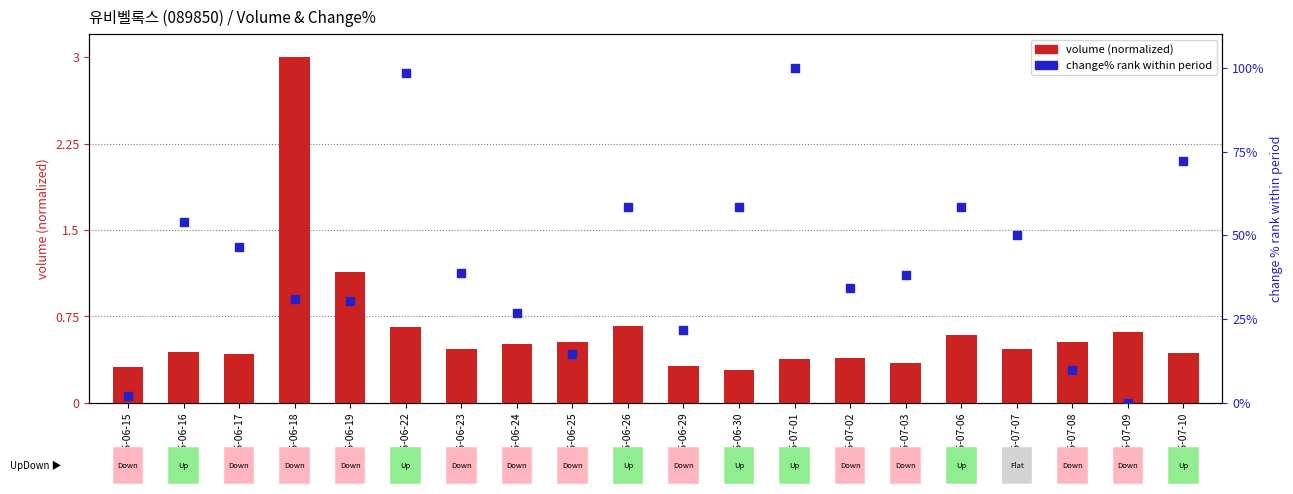

Is the value of change% rank within period at 2015-06-16 greater than the value of volume (normalized) at 2015-06-23?

Yes